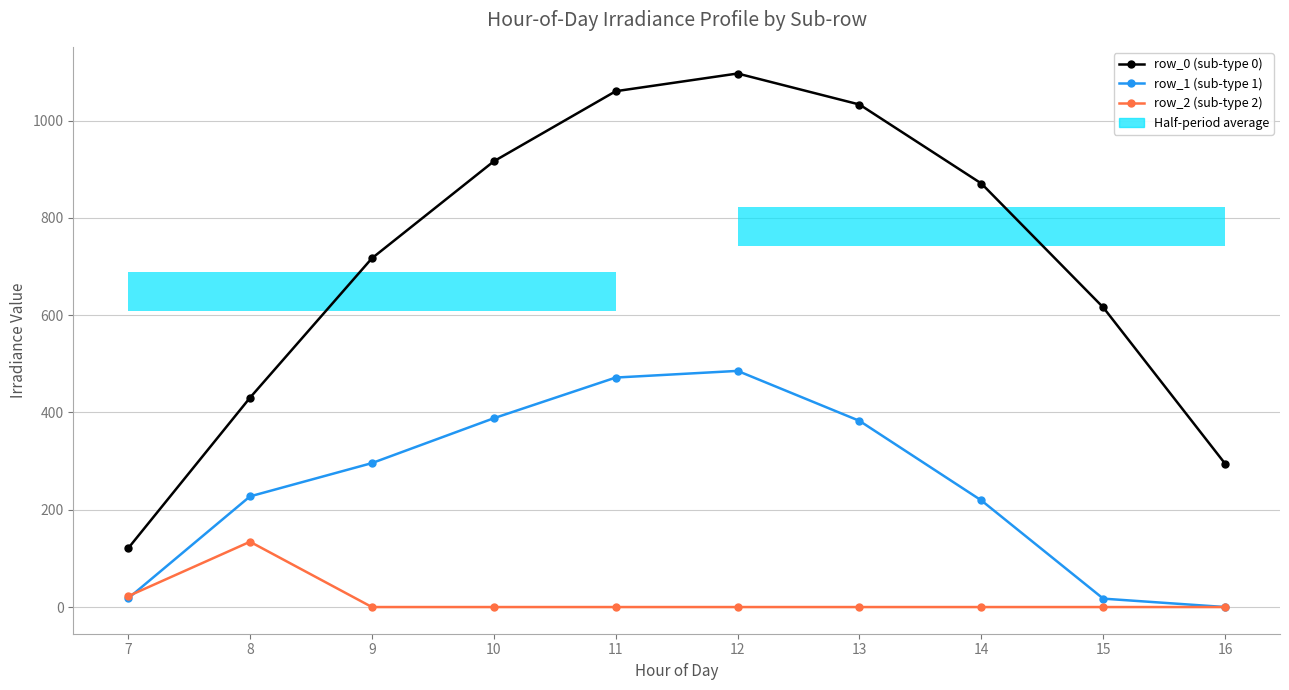

What is the highest value of the row_0 (sub-type 0) series?

1096.7